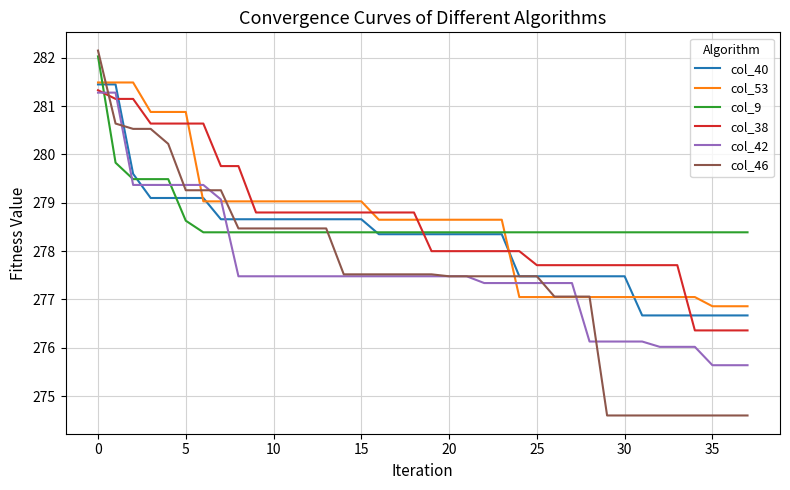

How many lines are shown in the chart?

6